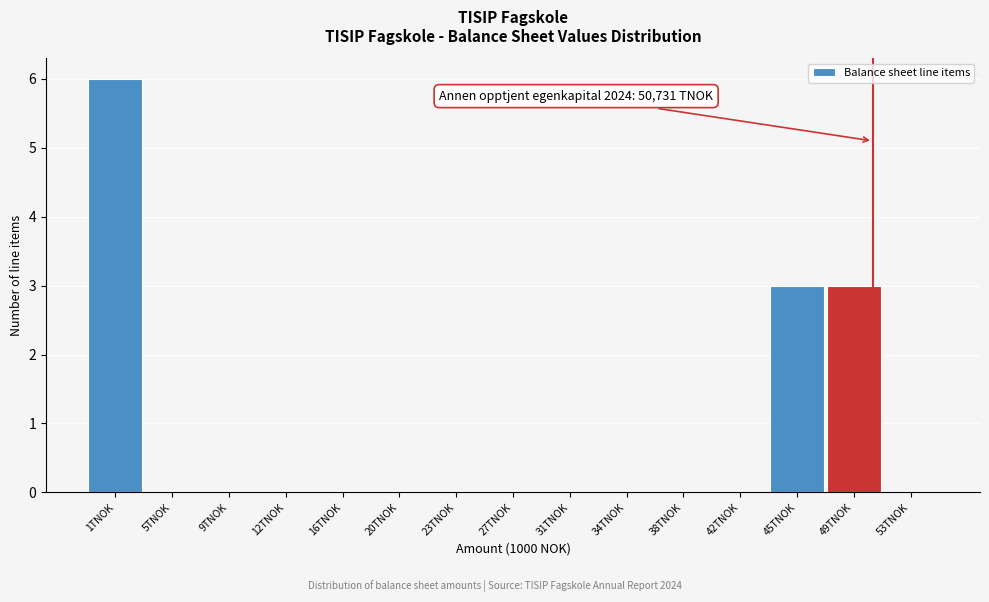

Reading right to left, list all the values displayed in this chart.

53TNOK=0	49TNOK=3	45TNOK=3	42TNOK=0	38TNOK=0	34TNOK=0	31TNOK=0	27TNOK=0	23TNOK=0	20TNOK=0	16TNOK=0	12TNOK=0	9TNOK=0	5TNOK=0	1TNOK=6